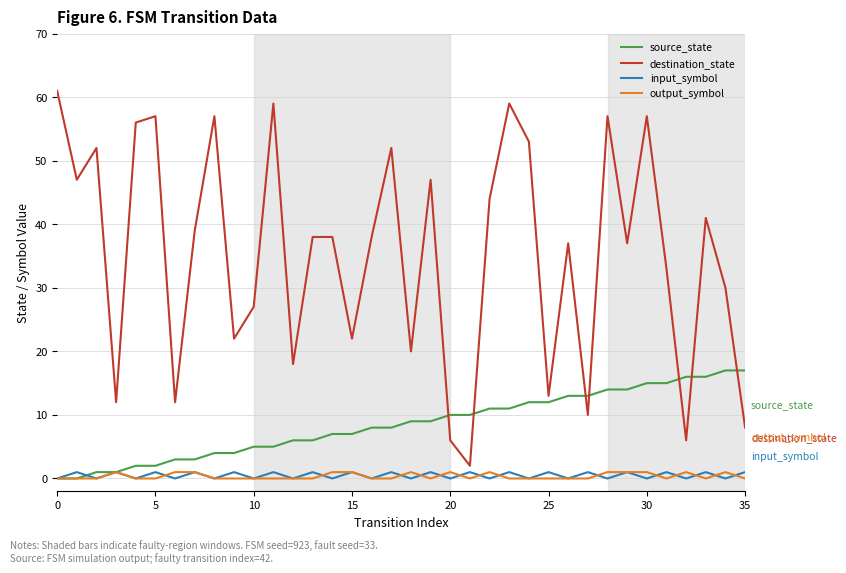

What are all the series names shown in the legend?

source_state, destination_state, input_symbol, output_symbol